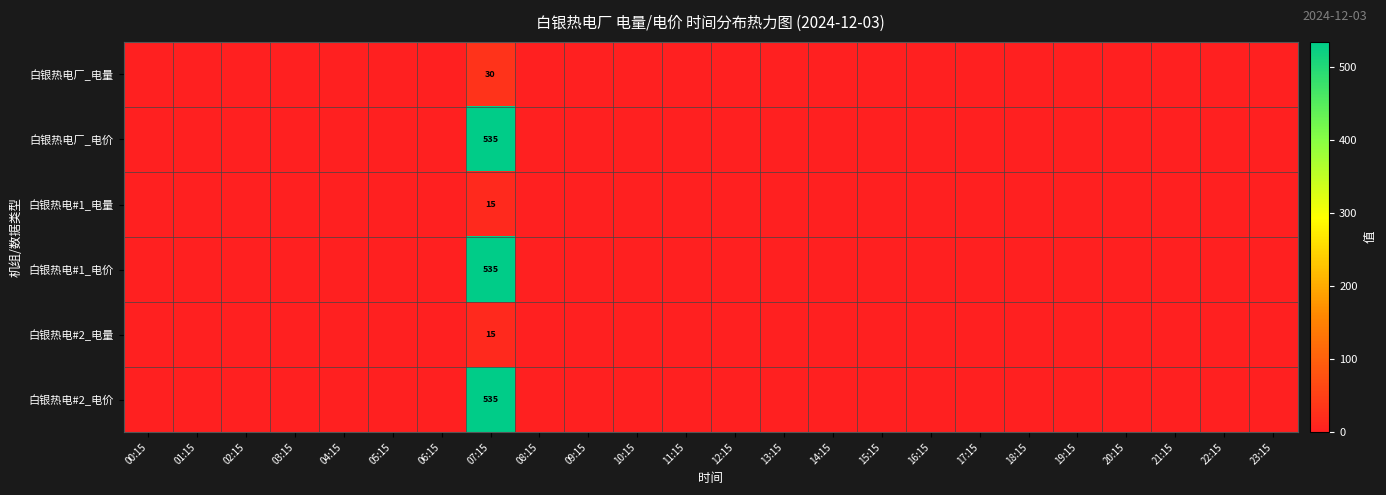

What is the total value across all series at 07:15?

1665